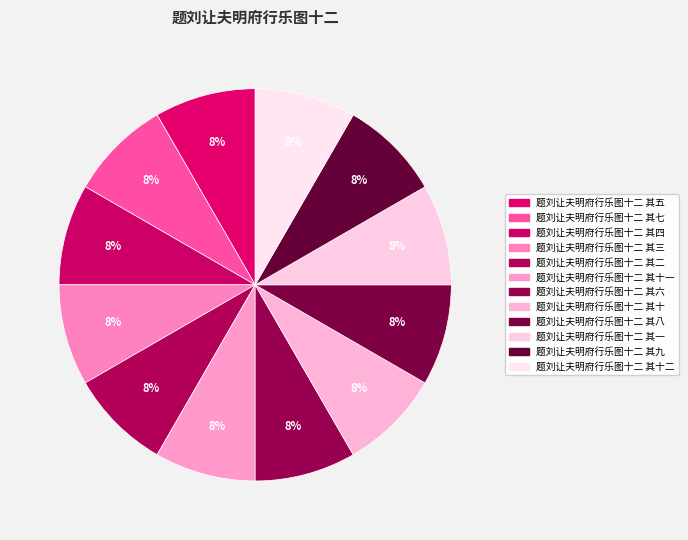

Does 题刘让夫明府行乐图十二 其七 represent more than half of the total?

No